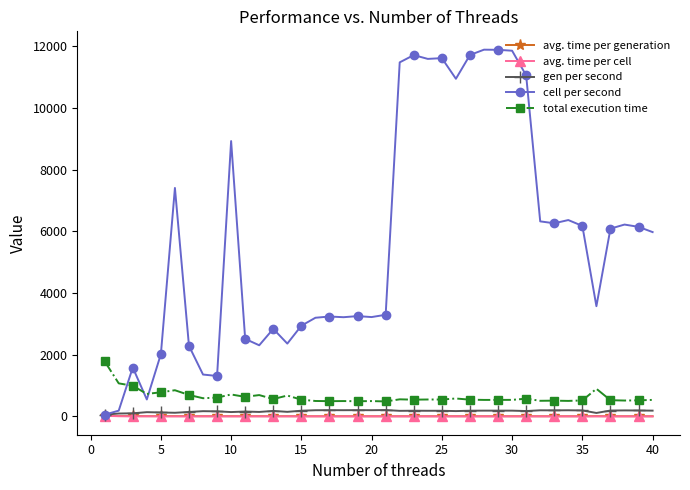

What is the difference between the second highest and second lowest values in the avg. time per generation series?

5.9